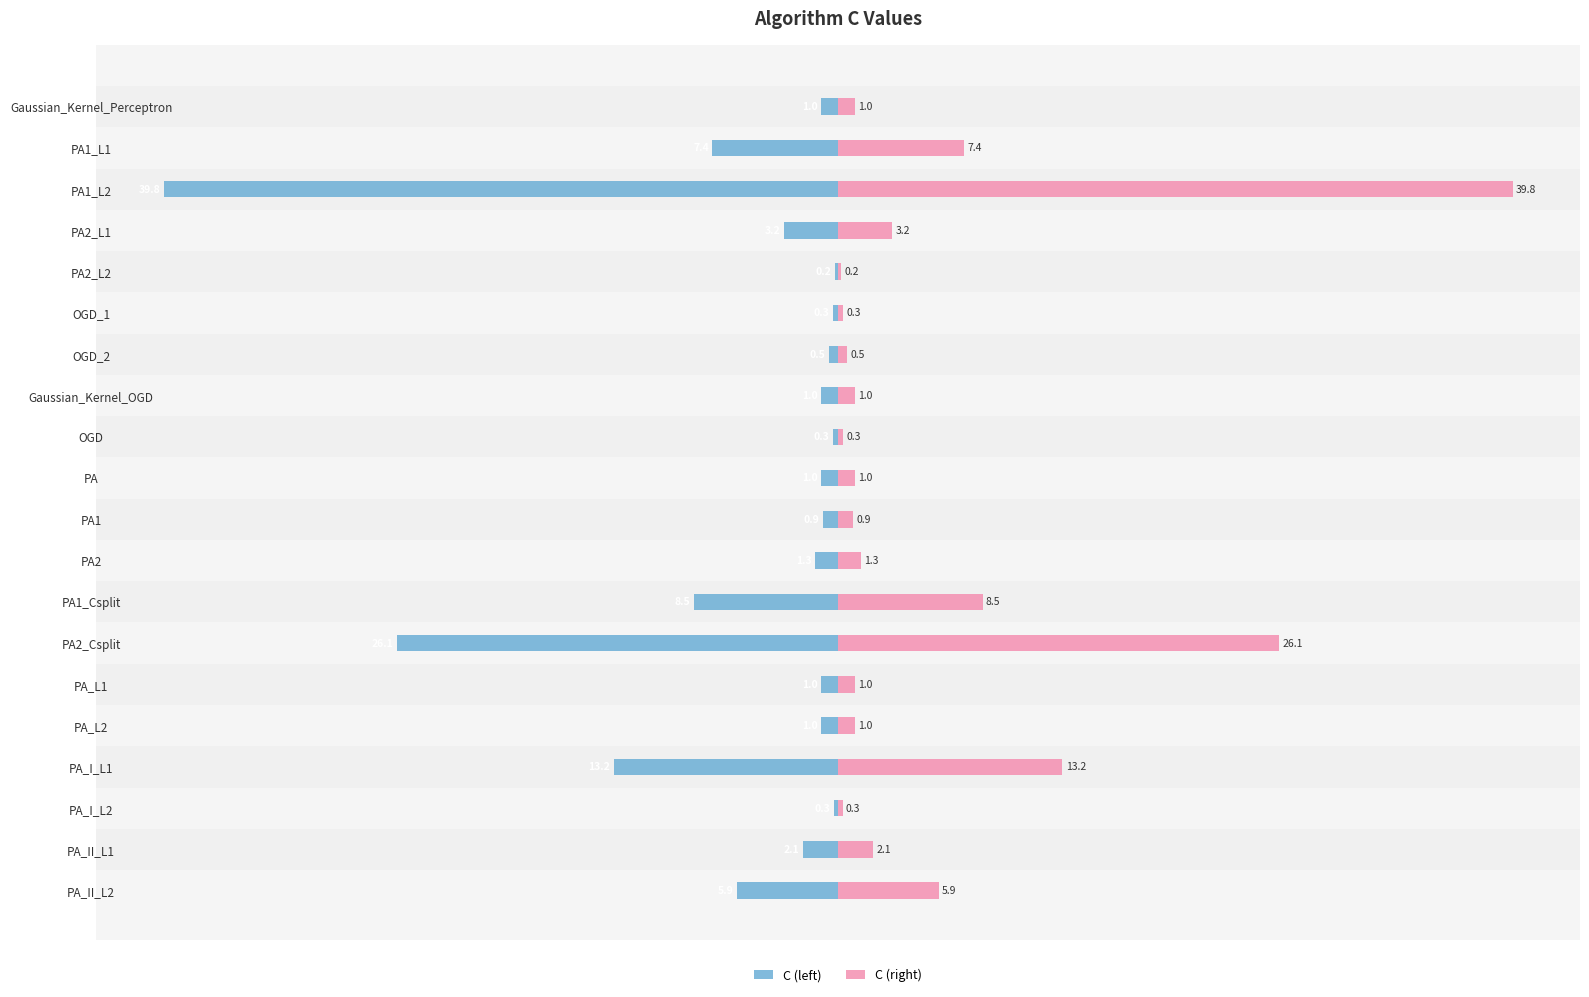

What are all the series names shown in the legend?

C (left), C (right)